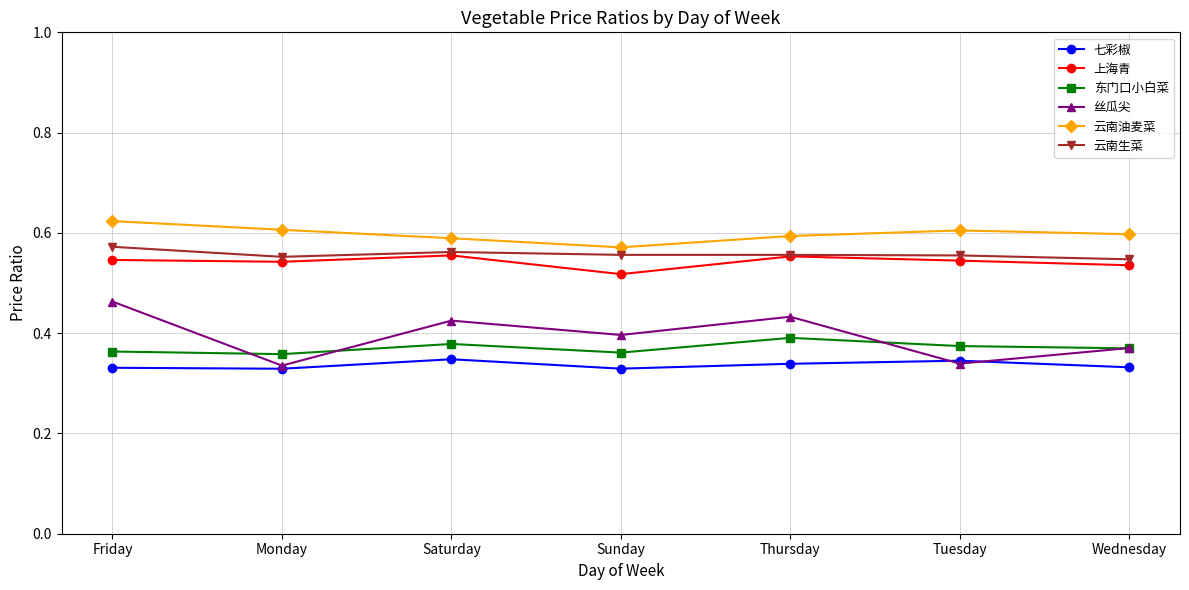

What is the spread (max minus min) of values at Saturday?

0.2